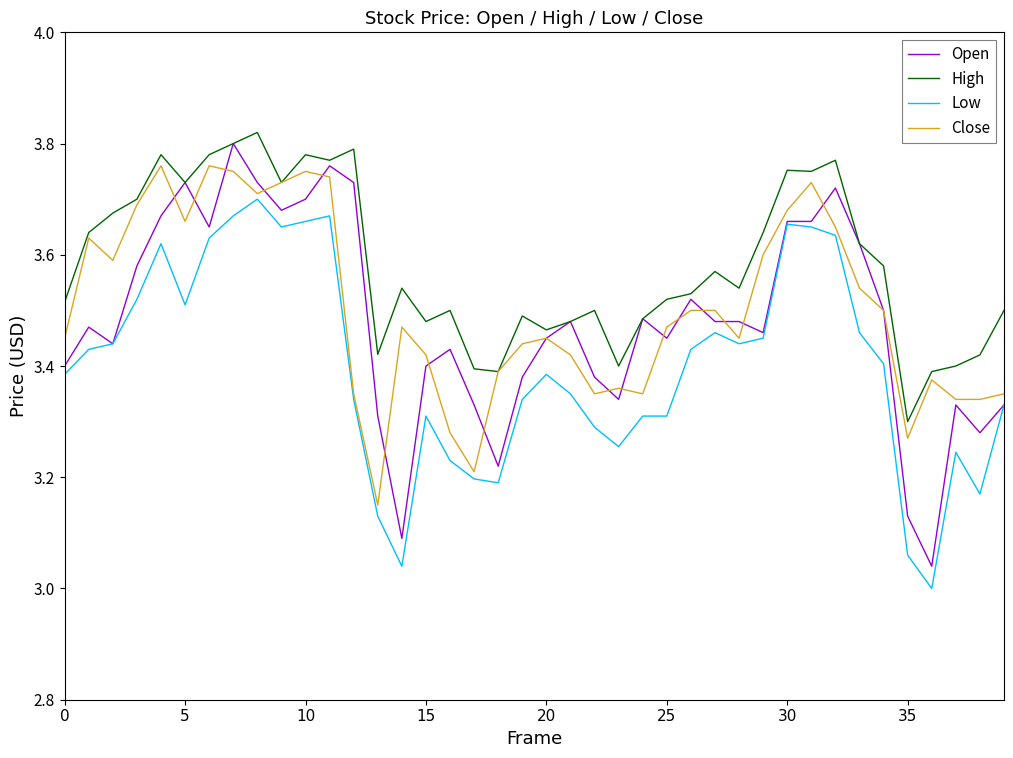

What are all the series names shown in the legend?

Open, High, Low, Close